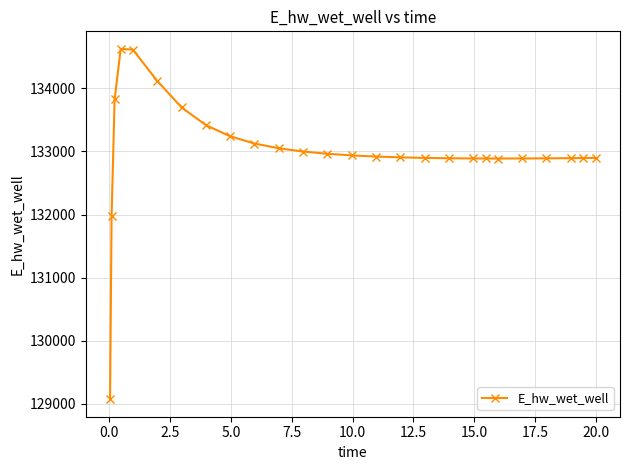

What is the difference between the second highest and minimum values?

5544.7